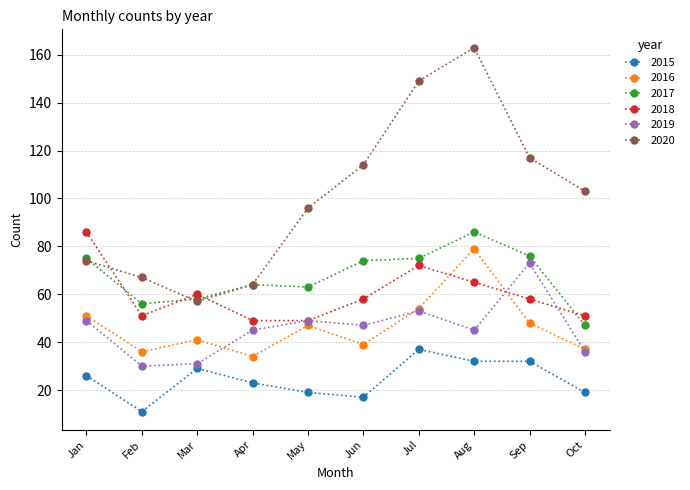

Reading right to left, what are all the values shown in this chart?

2015: 19	32	32	37	17	19	23	29	11	26
2016: 37	48	79	54	39	47	34	41	36	51
2017: 47	76	86	75	74	63	64	58	56	75
2018: 51	58	65	72	58	49	49	60	51	86
2019: 36	73	45	53	47	49	45	31	30	49
2020: 103	117	163	149	114	96	64	57	67	74